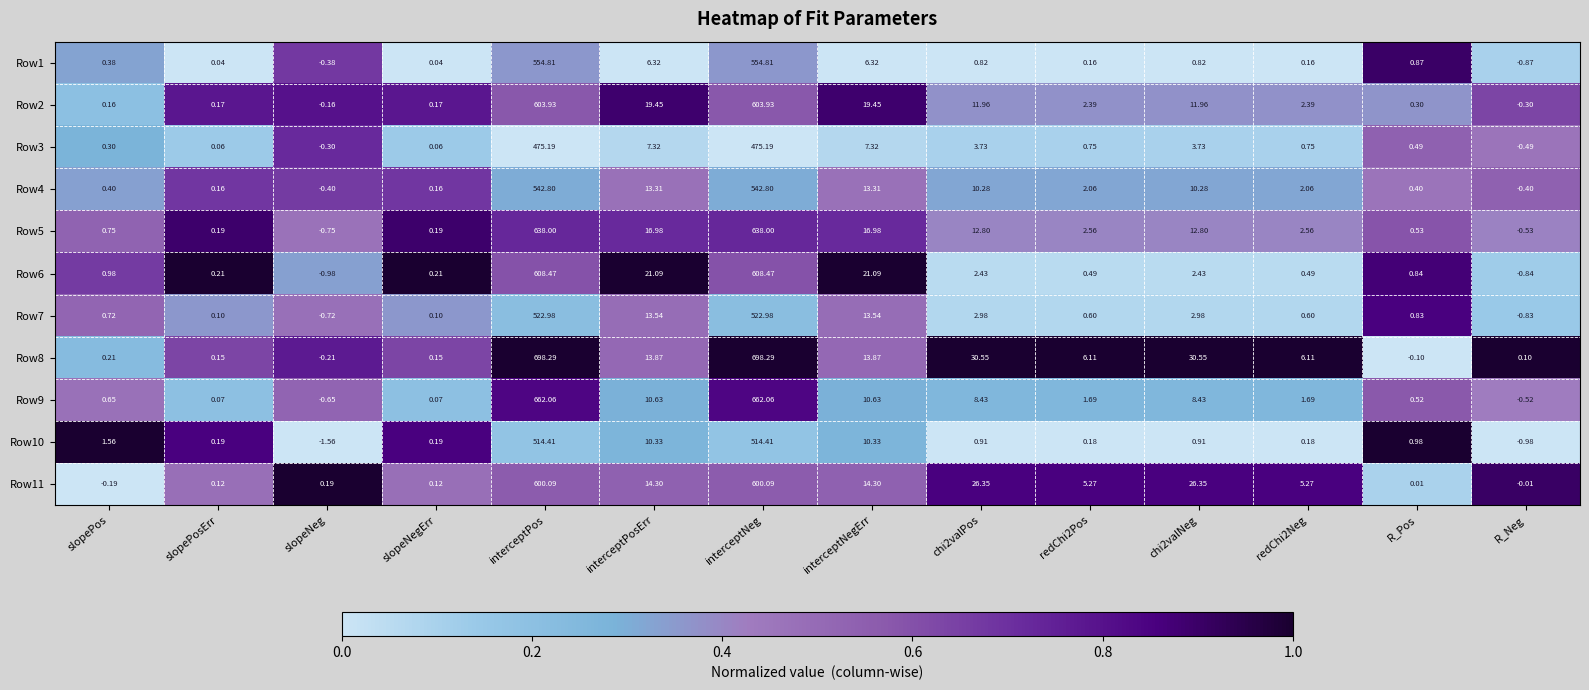

Is the value of Row2 at interceptPosErr greater than the value of Row8 at redChi2Neg?

Yes